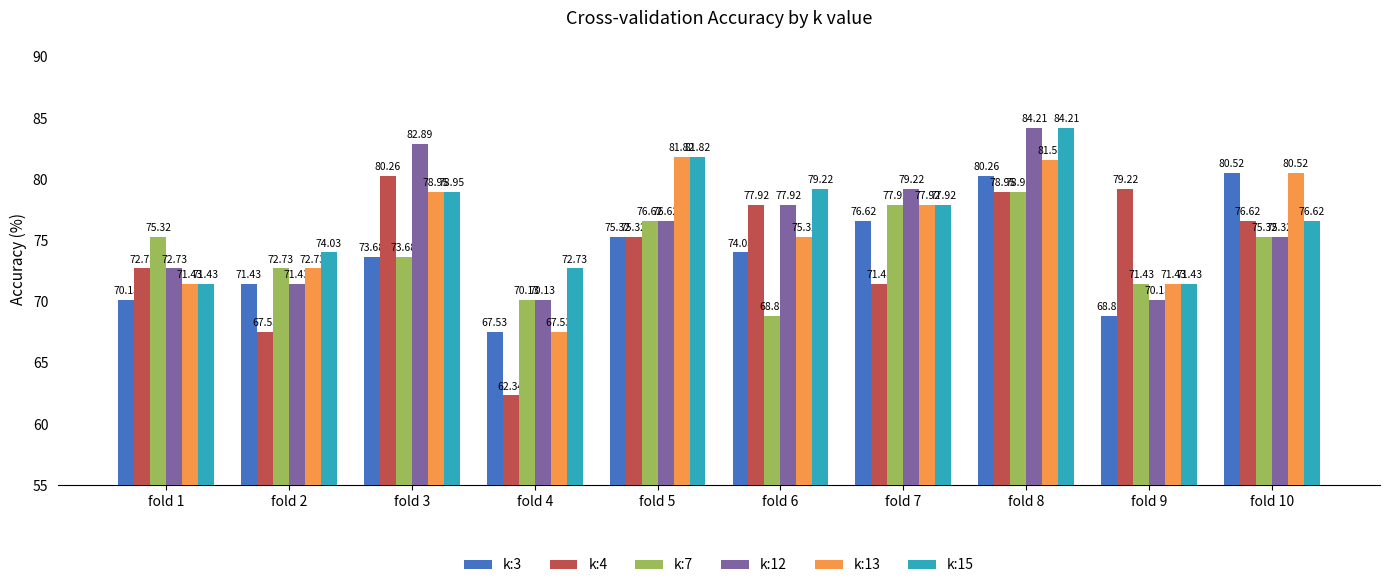

What is the total value across all series at fold 8?

488.2